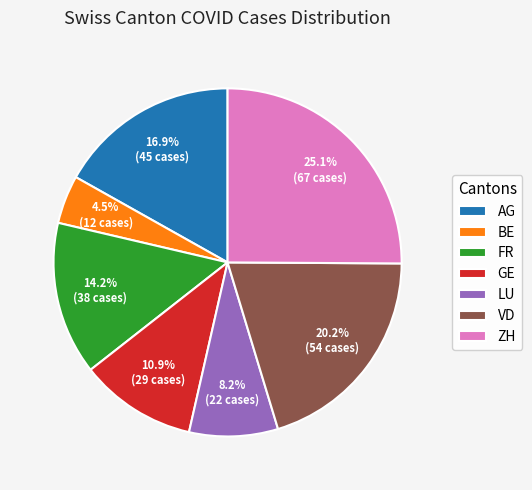

What portion of the pie excludes FR?

85.8%